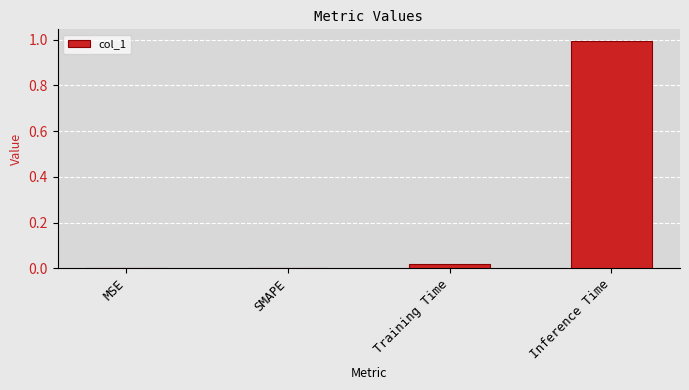

What is the approximate value at Inference Time?

1.0